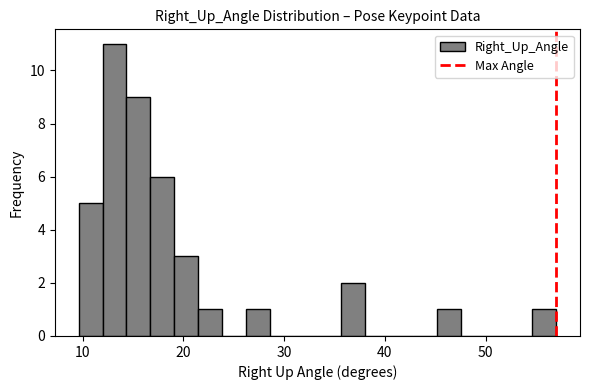

Around what value on the x-axis is the tallest bar? Give the approximate position of its centre, as read against the axis.

13